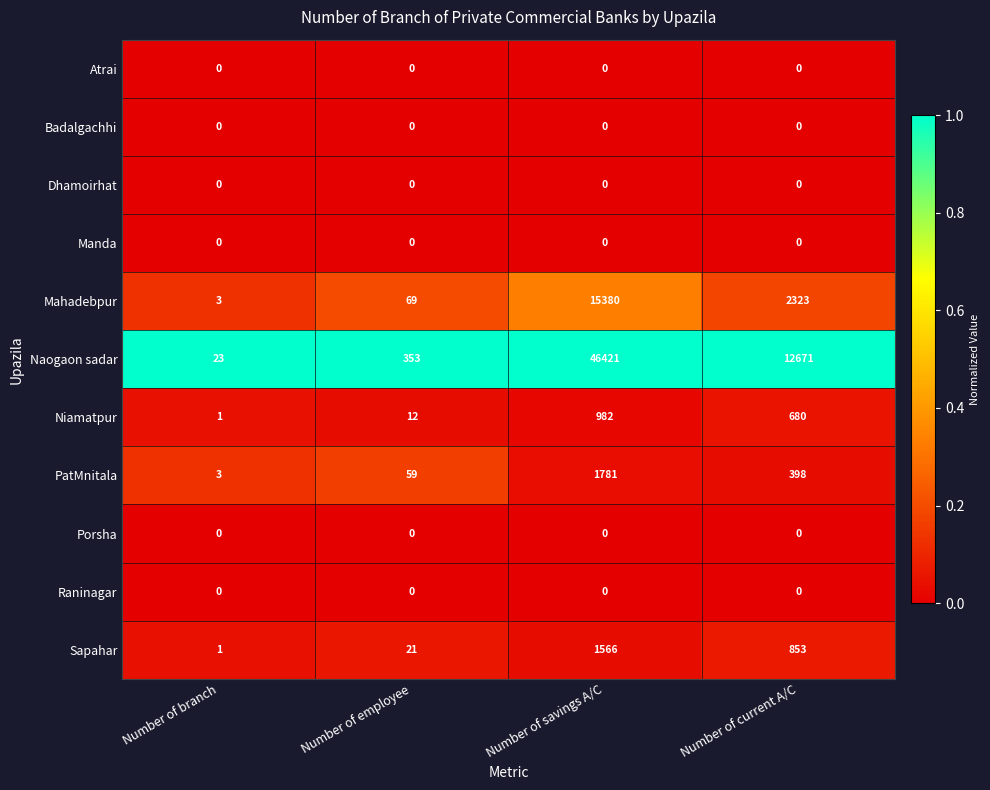

What is the difference between the highest and lowest values at Number of branch?

23